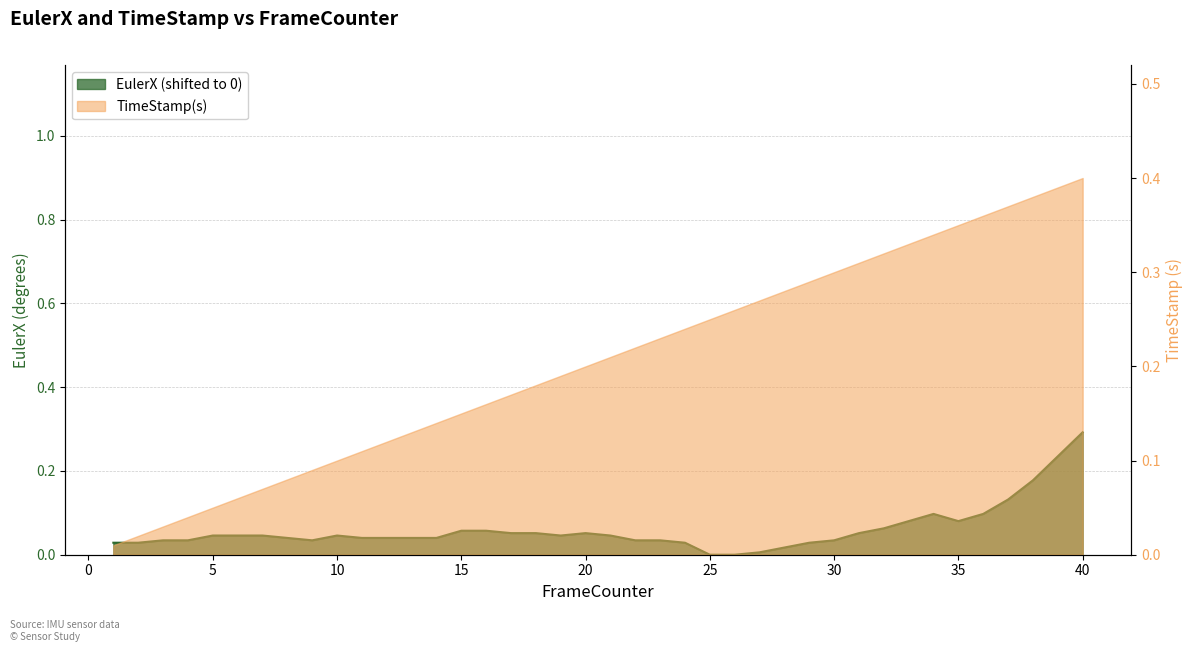

Rank the categories by value from highest to lowest.

40, 39, 38, 37, 34, 36, 33, 35, 32, 15, 16, 17, 18, 20, 31, 5, 6, 7, 10, 19, 21, 8, 11, 12, 13, 14, 3, 4, 9, 22, 23, 30, 1, 2, 24, 29, 28, 27, 25, 26